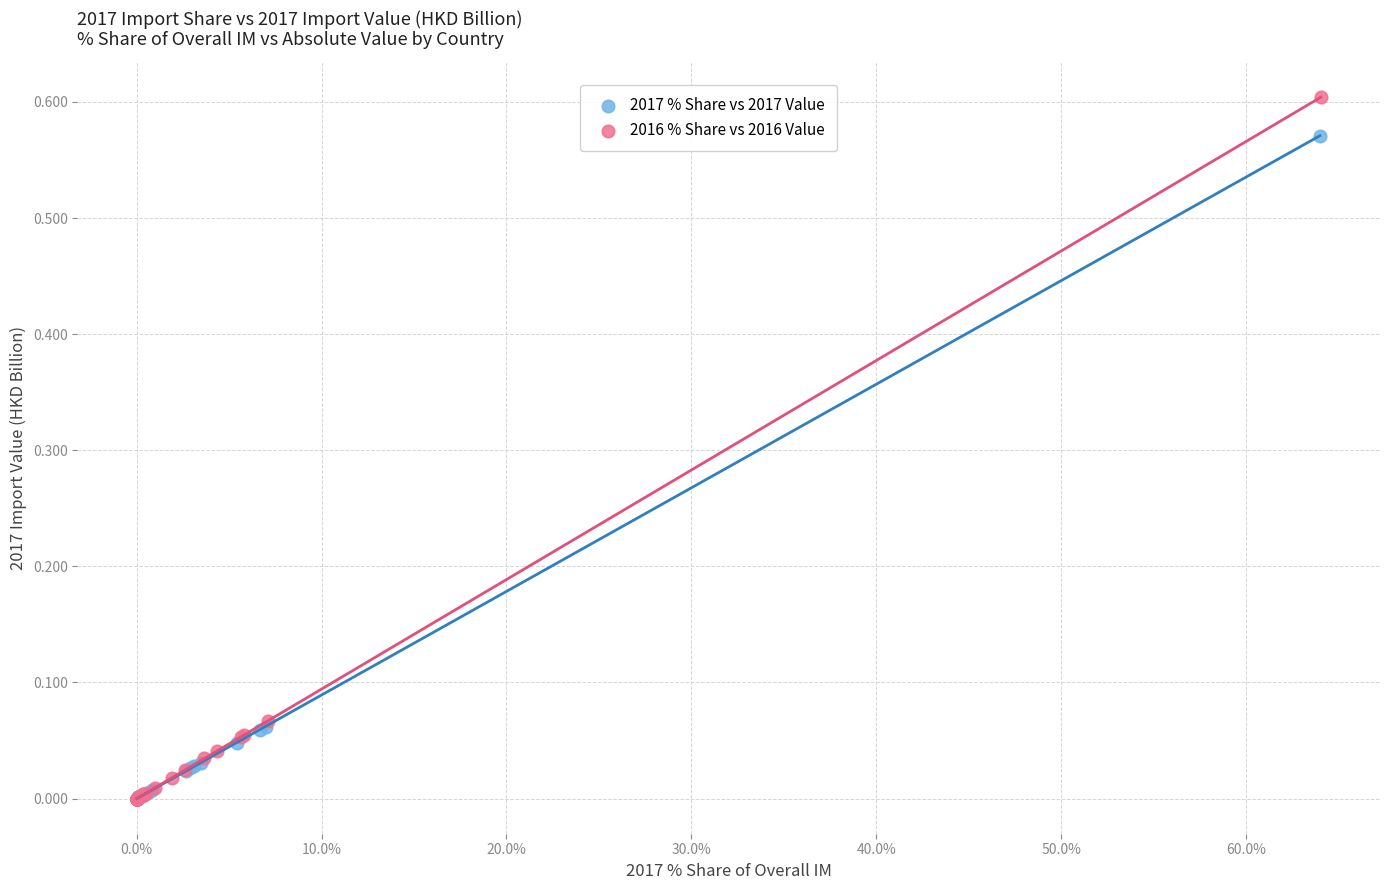

Which series contains the highest Y value?

2016 % Share vs 2016 Value